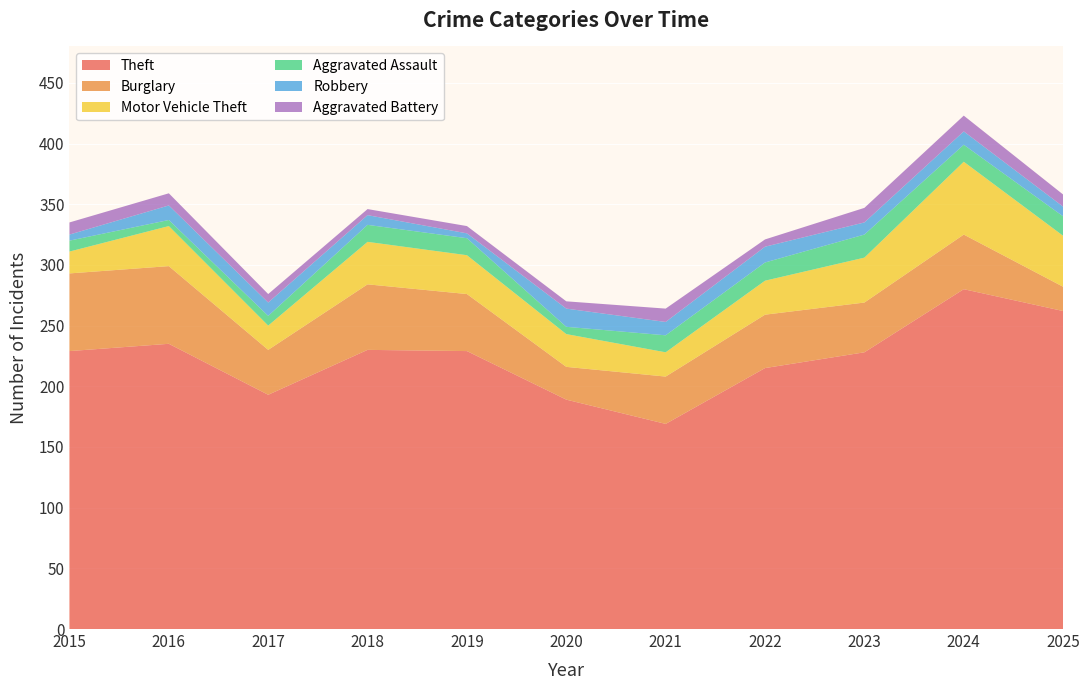

Reading right to left, what are all the values shown in this chart?

Theft: 2025=262	2024=280	2023=228	2022=215	2021=169	2020=189	2019=229	2018=230	2017=193	2016=235	2015=229
Burglary: 2025=20	2024=45	2023=41	2022=44	2021=39	2020=27	2019=47	2018=54	2017=37	2016=64	2015=64
Motor Vehicle Theft: 2025=42	2024=60	2023=37	2022=28	2021=20	2020=27	2019=32	2018=35	2017=20	2016=33	2015=18
Aggravated Assault: 2025=16	2024=14	2023=19	2022=15	2021=14	2020=6	2019=14	2018=14	2017=8	2016=5	2015=9
Robbery: 2025=8	2024=11	2023=10	2022=13	2021=11	2020=15	2019=4	2018=8	2017=11	2016=12	2015=5
Aggravated Battery: 2025=10	2024=13	2023=12	2022=6	2021=11	2020=6	2019=6	2018=5	2017=7	2016=10	2015=10